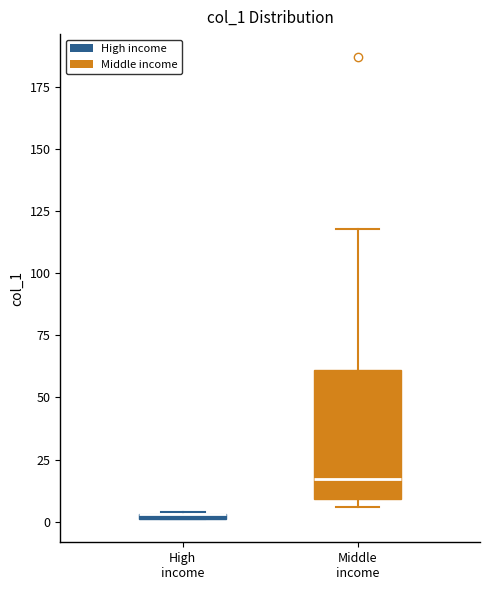

Where is the lower edge of the box for Middle income on the y-axis? The values are not printed on the chart, so give them approximately, as read against the axis.

10